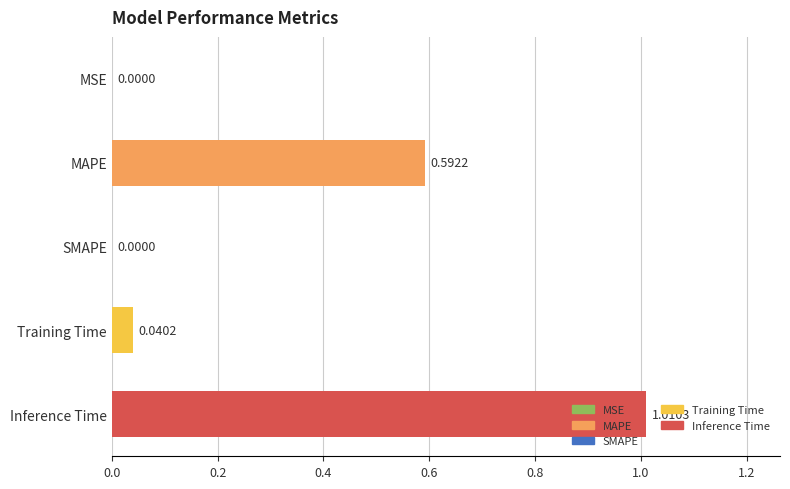

Does the chart contain stacked bars?

No